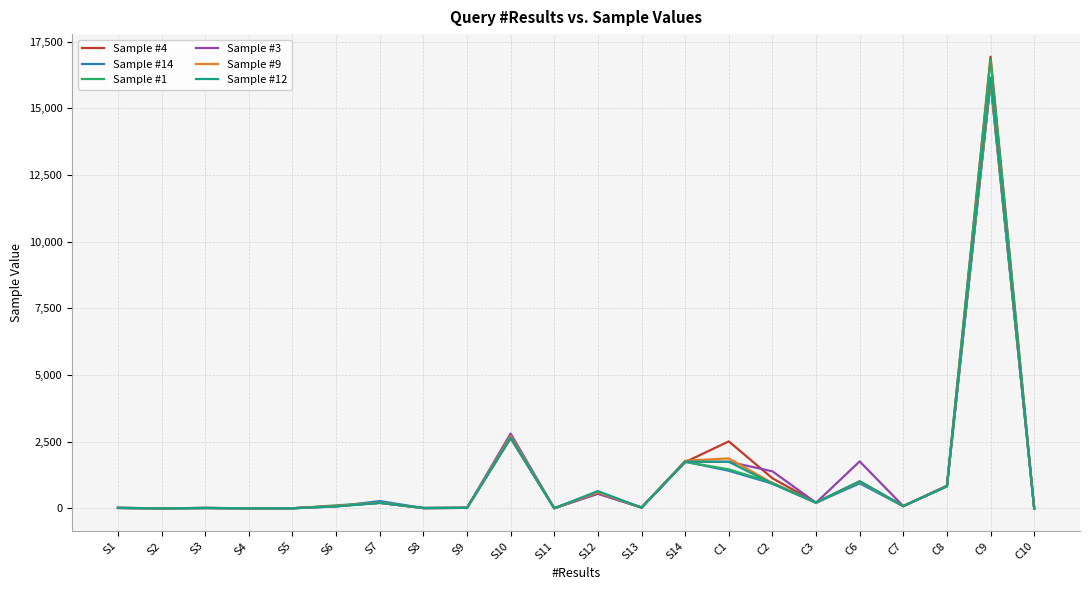

What value does the Sample #4 series have at S3?

17